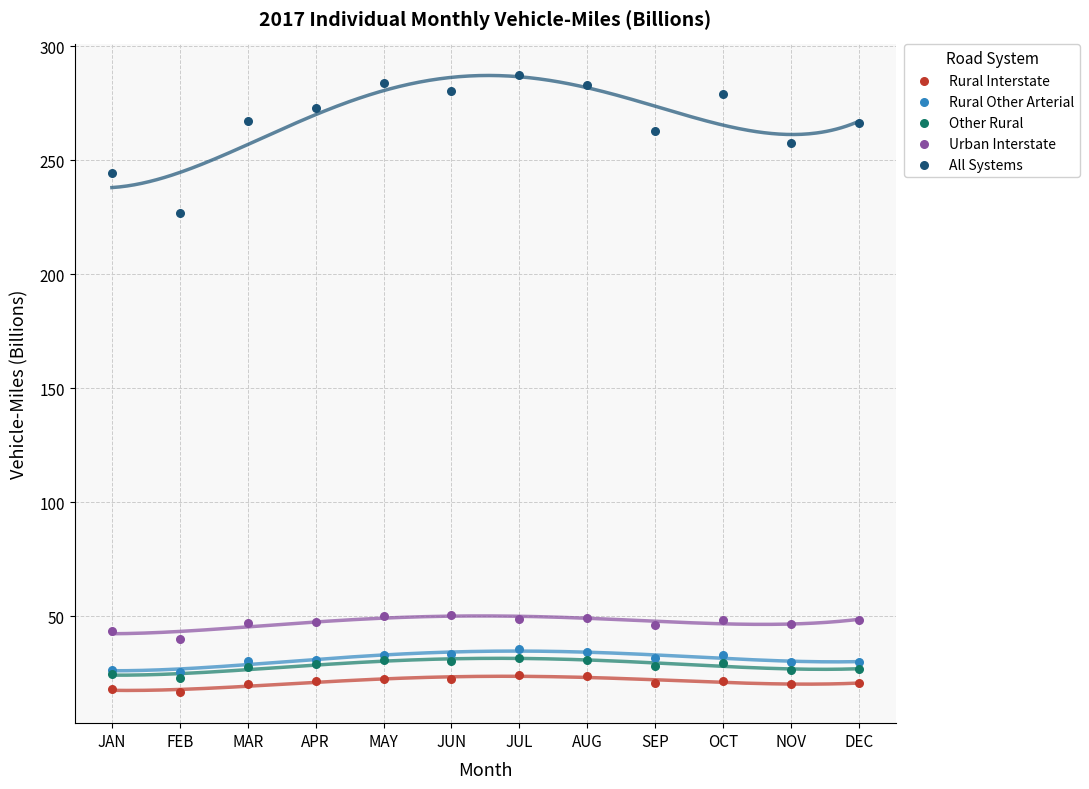

Which series reaches the maximum Y coordinate?

All Systems